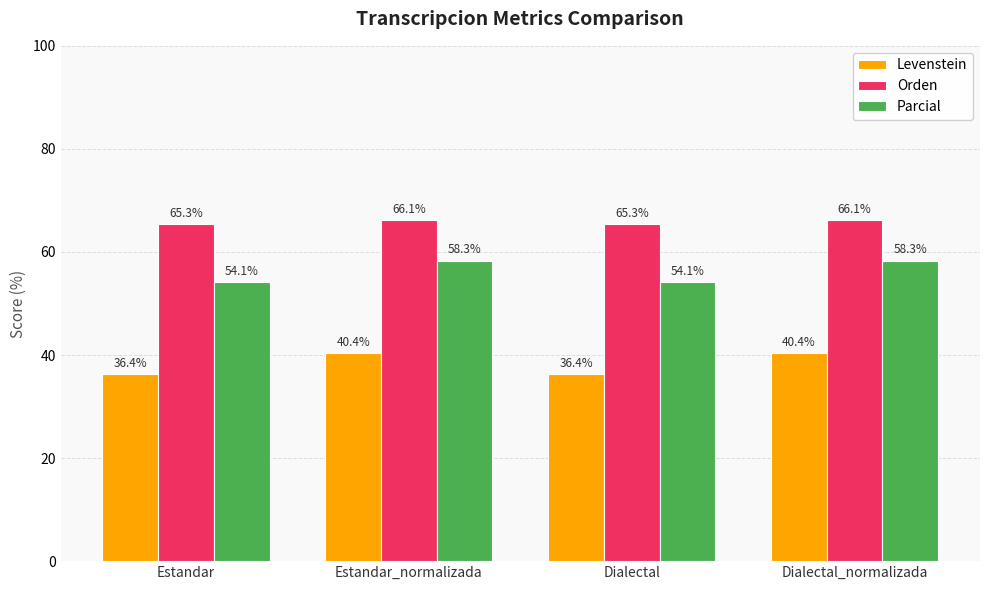

Which series changed the most between Estandar and Estandar_normalizada?

Parcial